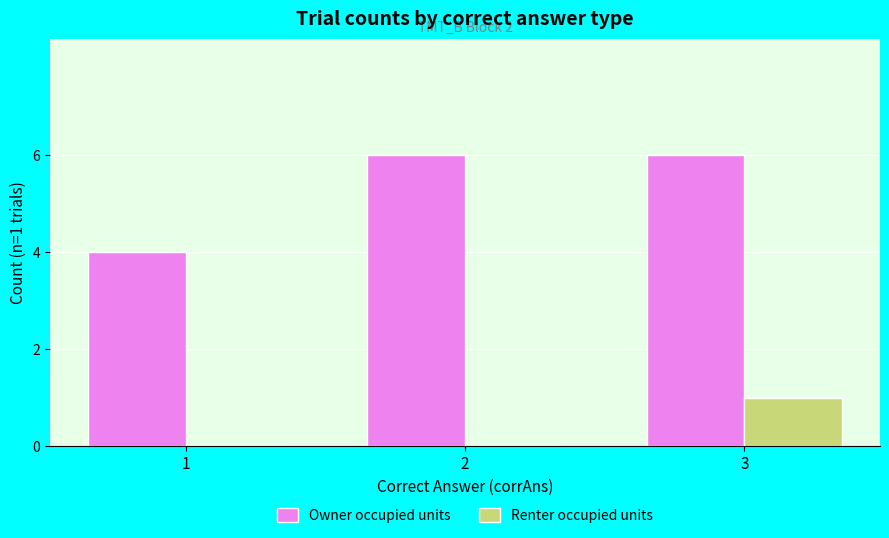

At which category is the sum across all series the highest?

3